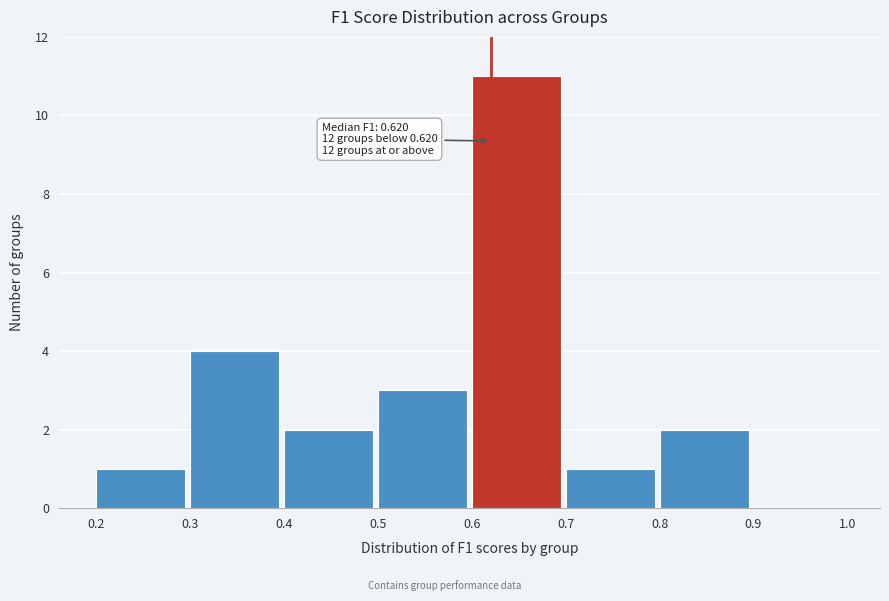

Which range on the x-axis has the tallest bar?

0.6 to 0.7